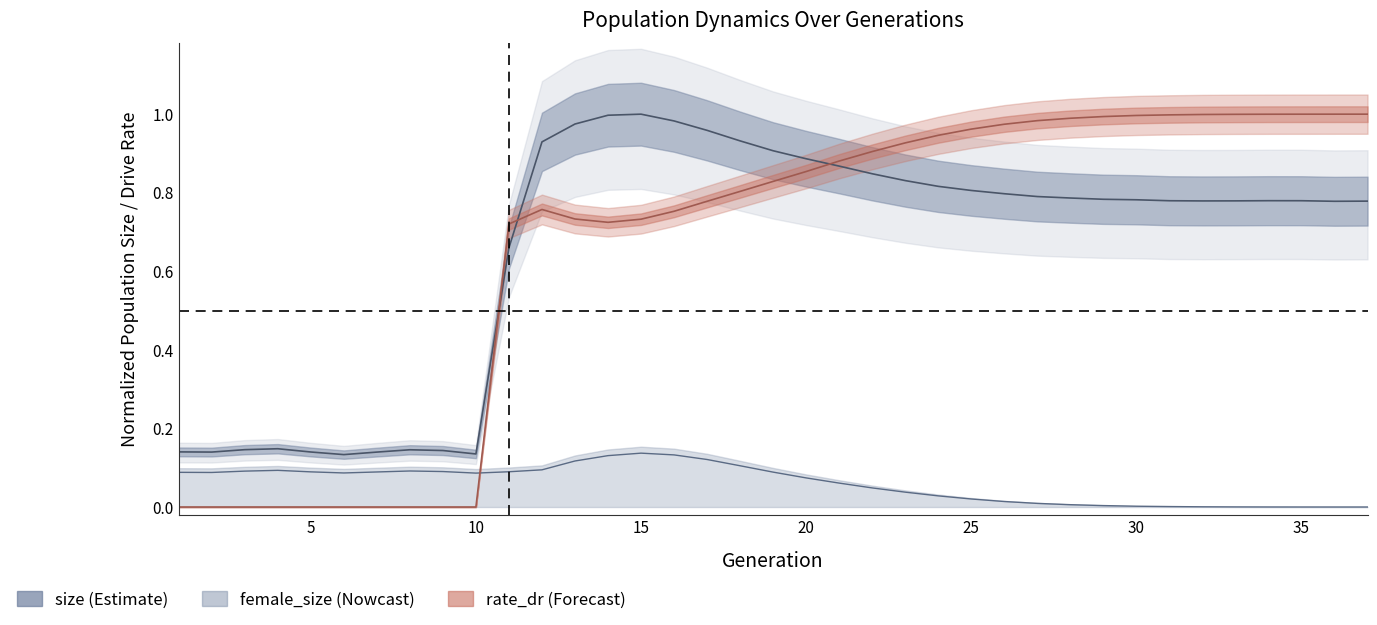

At how many categories does at least one series exceed 0?

37